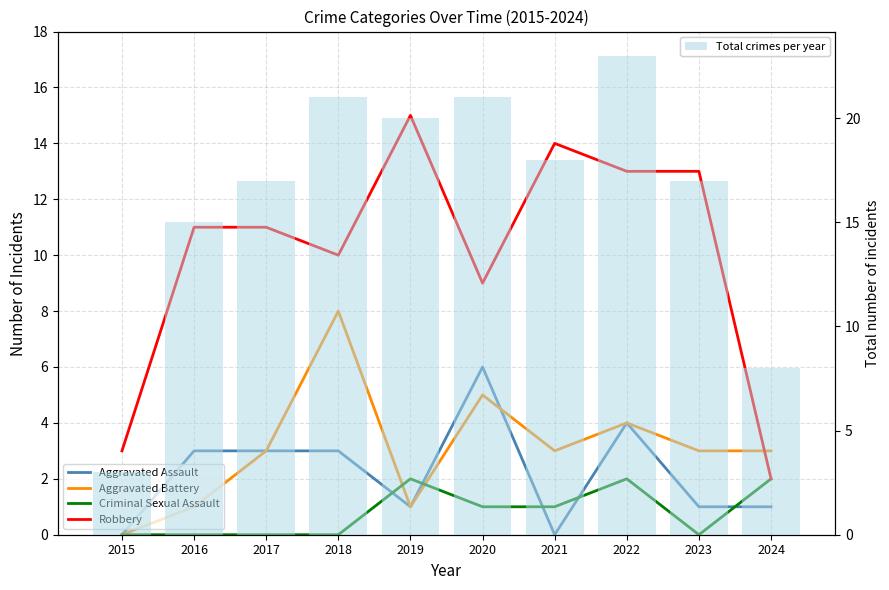

Between 2024 and 2018, which is larger?

2018